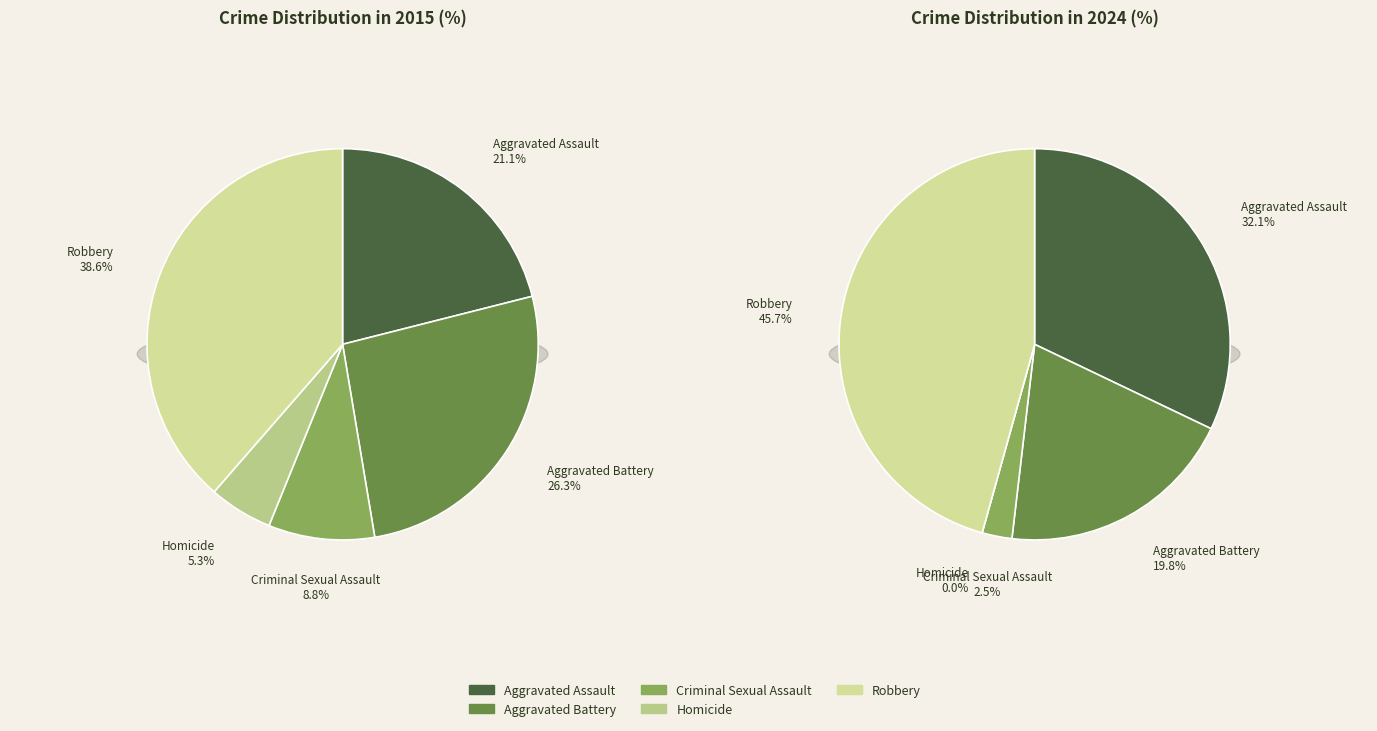

How many segments does this pie chart have?

5